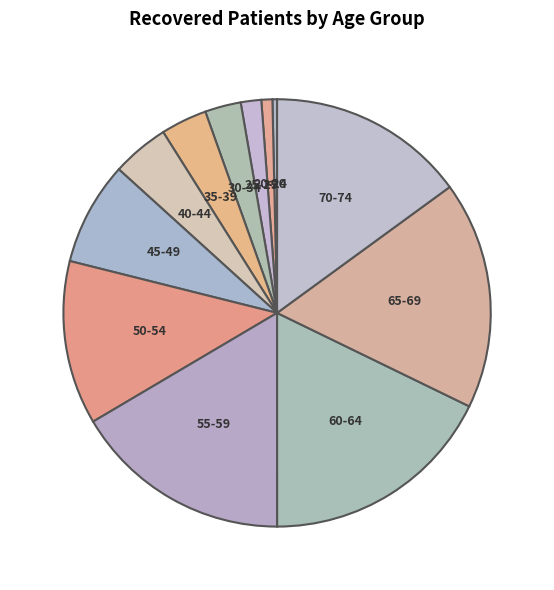

True or false: 30-34 accounts for 8% of the total.

False